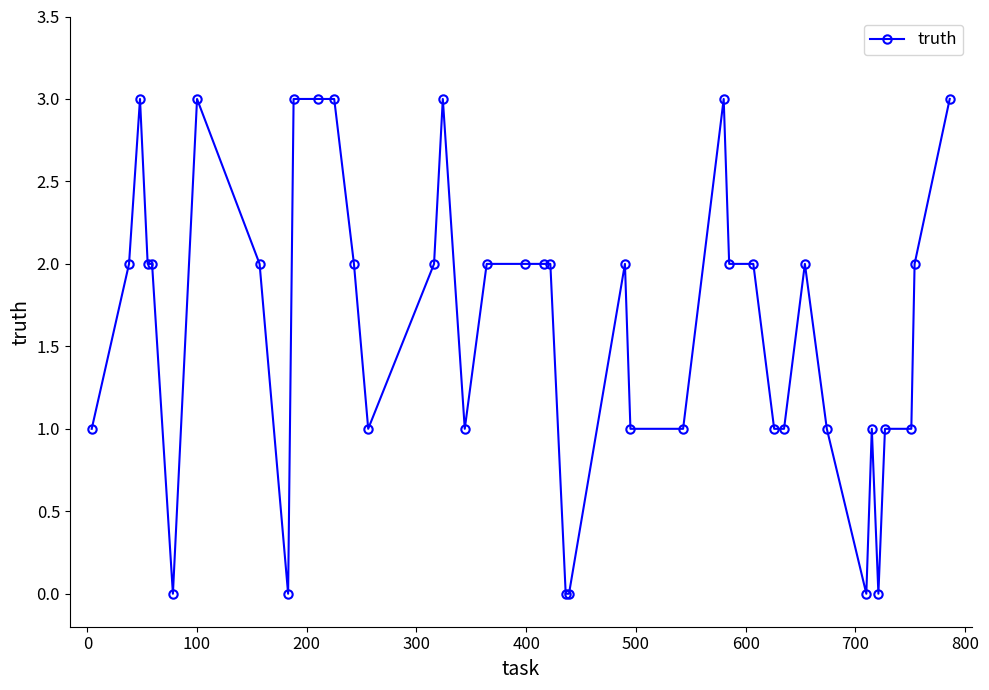

What is the difference between the second highest and minimum values?

3